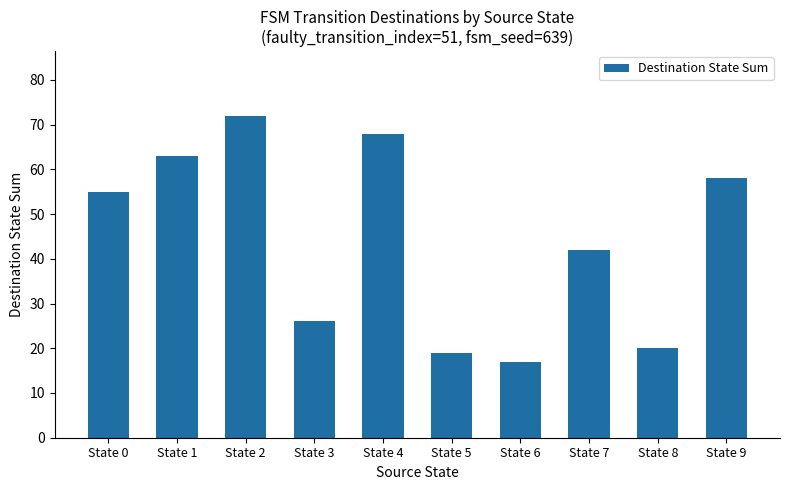

The chart shows a value of 42 at State 7. True or false?

True